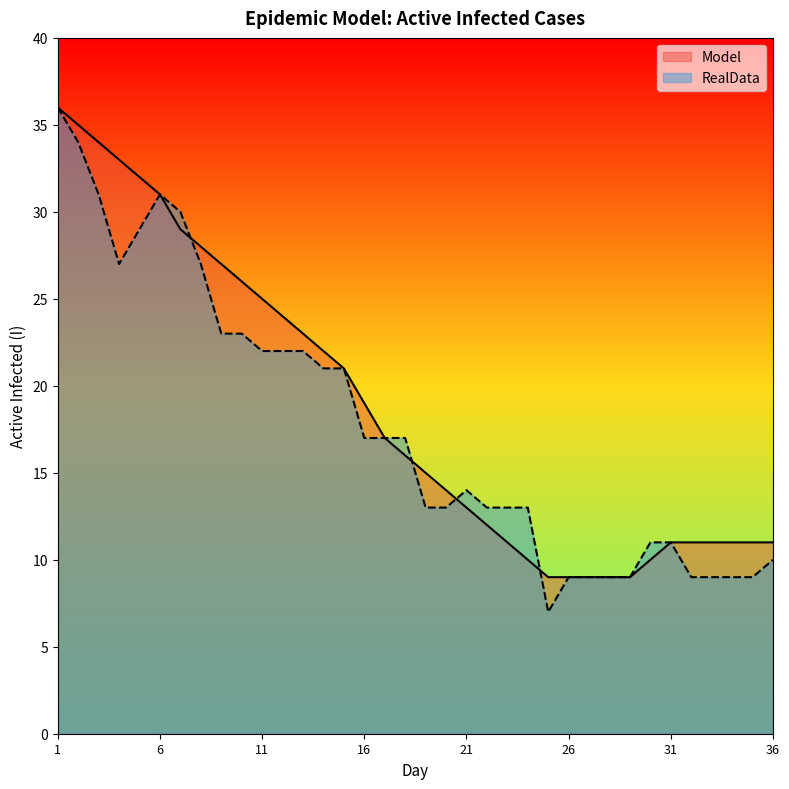

How many data points does each series have?

36